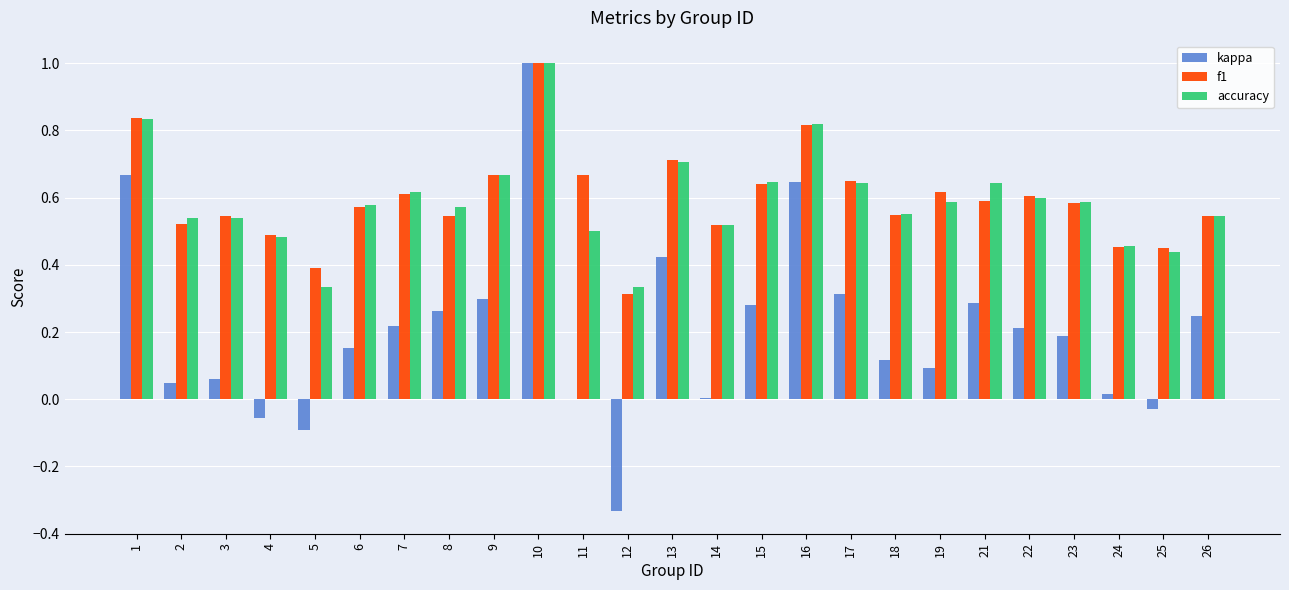

What is the total value across all series at 2?

1.1